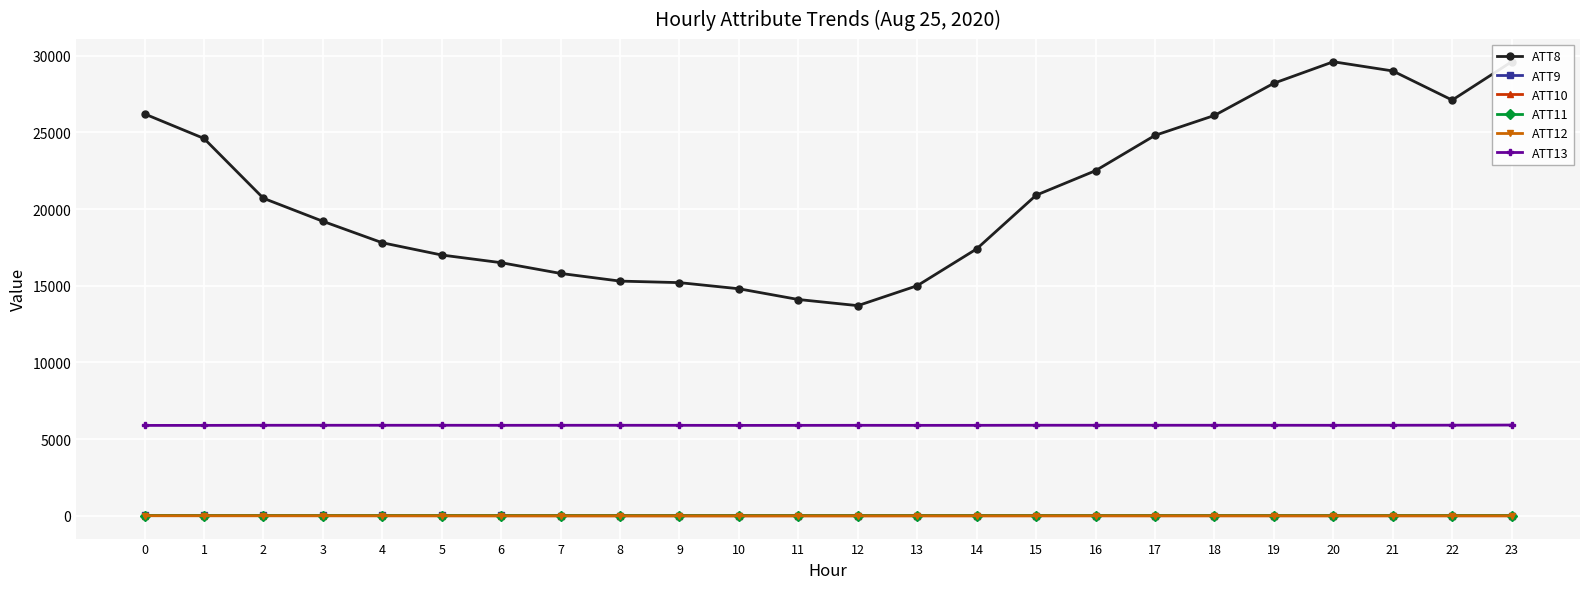

Rank the categories by ATT9 value from highest to lowest.

1, 2, 0, 3, 4, 5, 6, 13, 19, 7, 10, 23, 17, 8, 21, 11, 14, 22, 18, 9, 16, 20, 12, 15